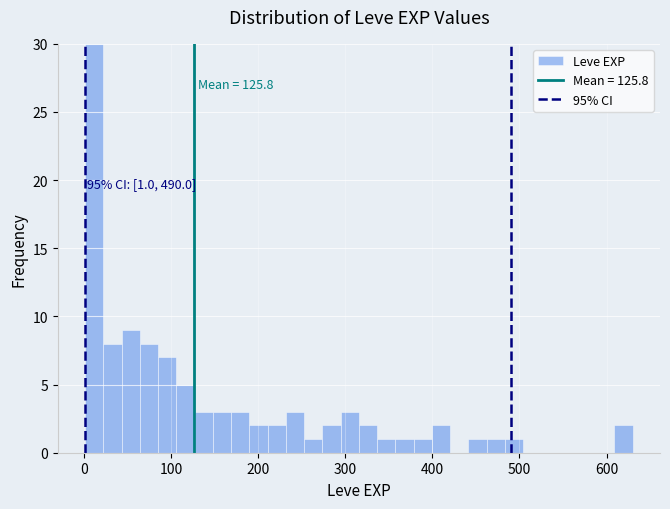

Around what value on the x-axis is the tallest bar? Give the approximate position of its centre, as read against the axis.

10